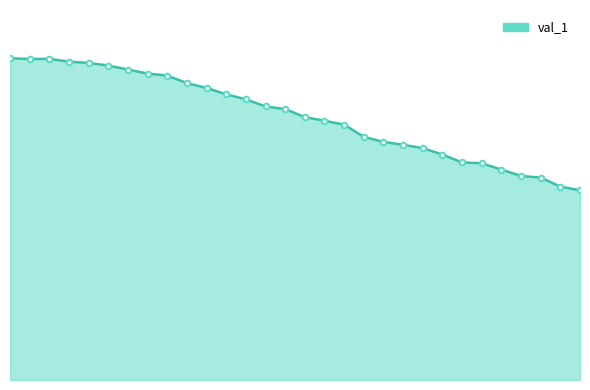

Reading left to right, list all the values displayed in this chart.

0.8	0.8	0.8	0.8	0.7	0.7	0.7	0.7	0.7	0.7	0.7	0.7	0.7	0.6	0.6	0.6	0.6	0.6	0.6	0.6	0.6	0.5	0.5	0.5	0.5	0.5	0.5	0.5	0.5	0.4